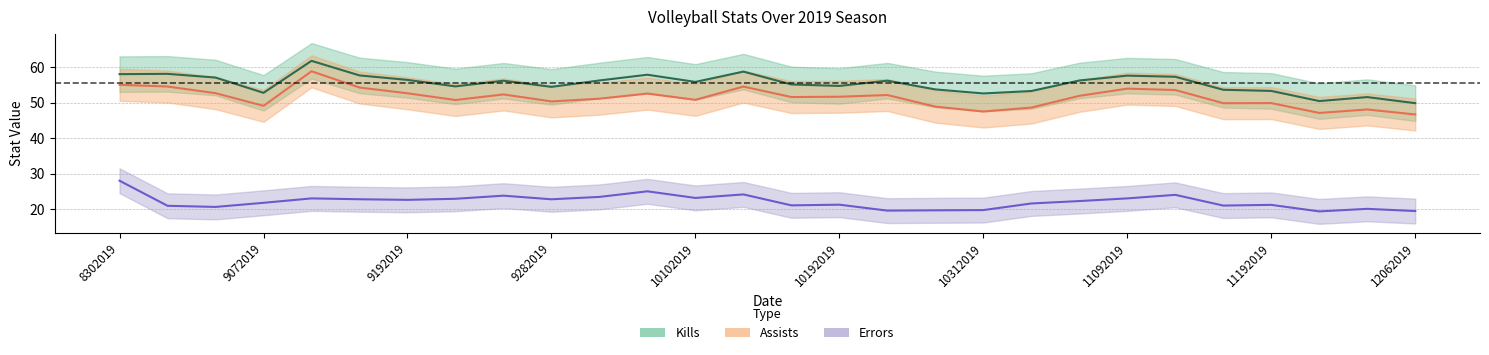

What is the maximum value shown in the chart?

61.7